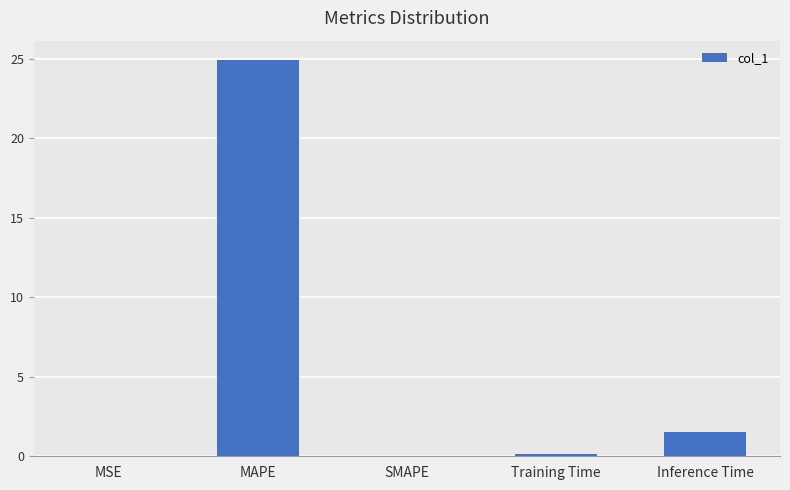

At which label is the value closest to 12?

Inference Time